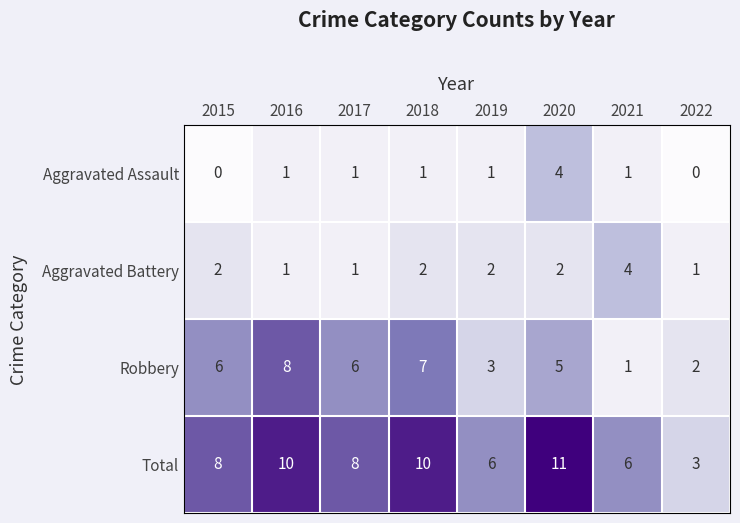

What is the spread (max minus min) of values at 2018?

9